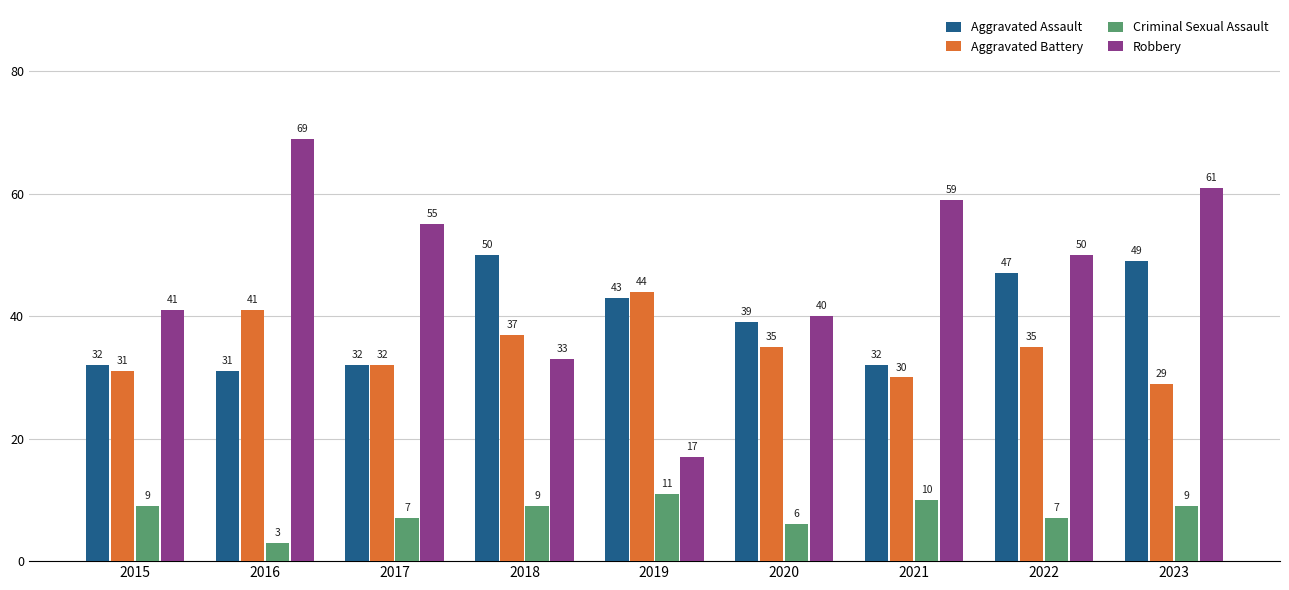

Reading right to left, transcribe all the data shown in this chart.

Aggravated Assault: 49	47	32	39	43	50	32	31	32
Aggravated Battery: 29	35	30	35	44	37	32	41	31
Criminal Sexual Assault: 9	7	10	6	11	9	7	3	9
Robbery: 61	50	59	40	17	33	55	69	41